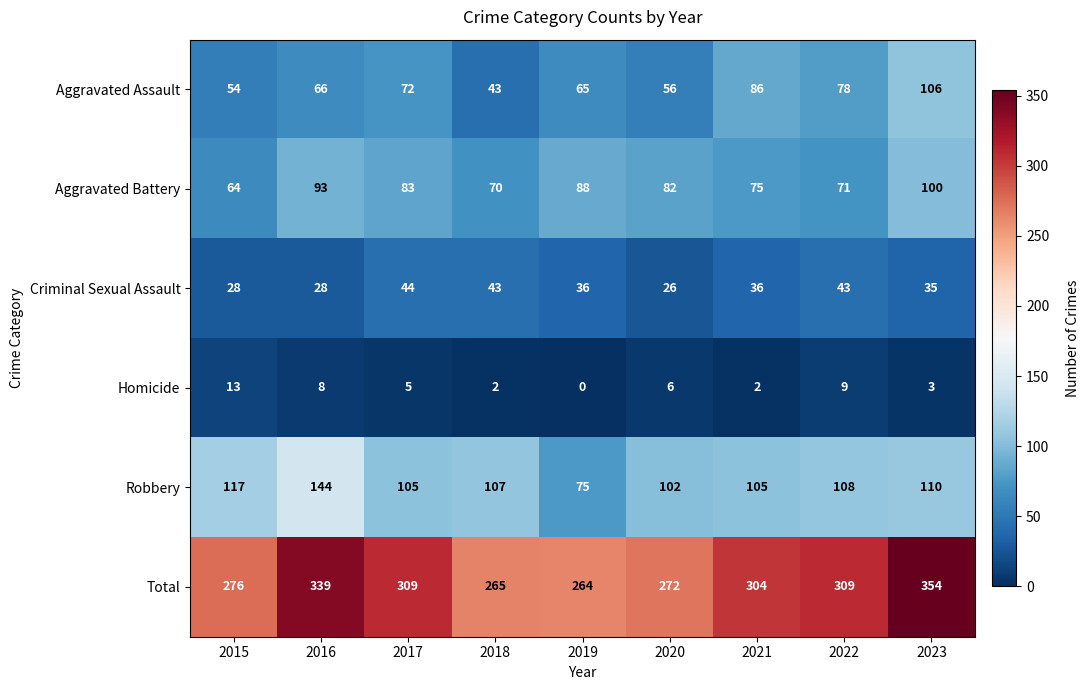

How many data points does each series have?

9